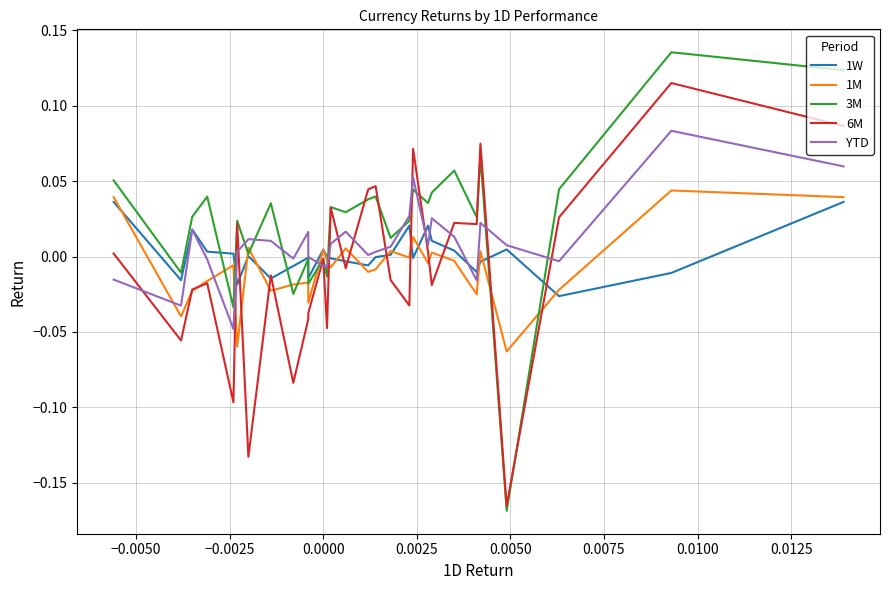

True or false: 3M has more than 2 interior local peaks.

True